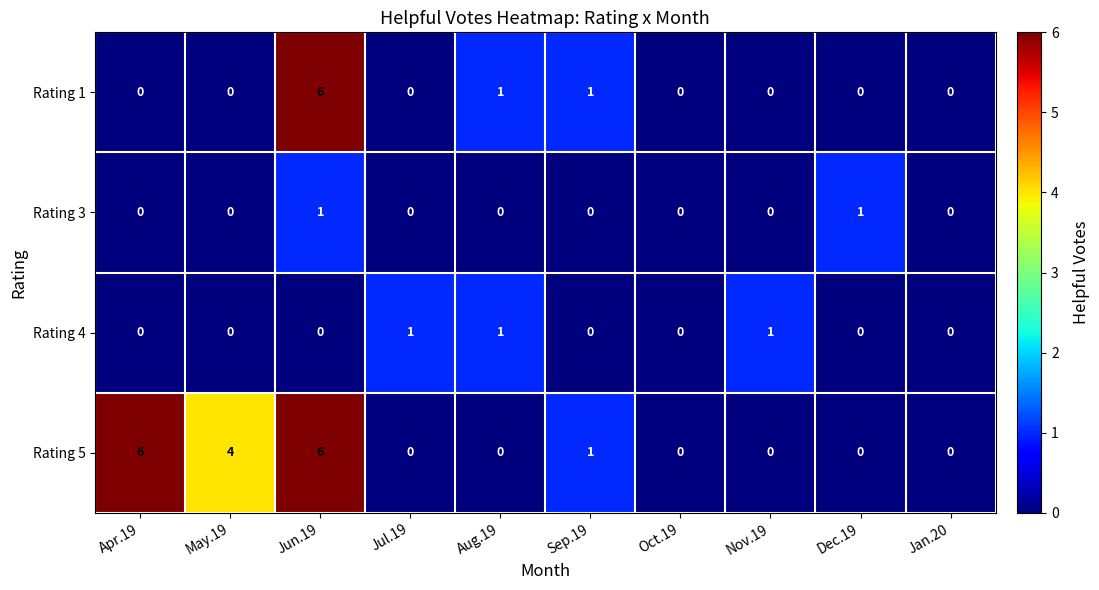

What is the spread (max minus min) of values at Aug.19?

1